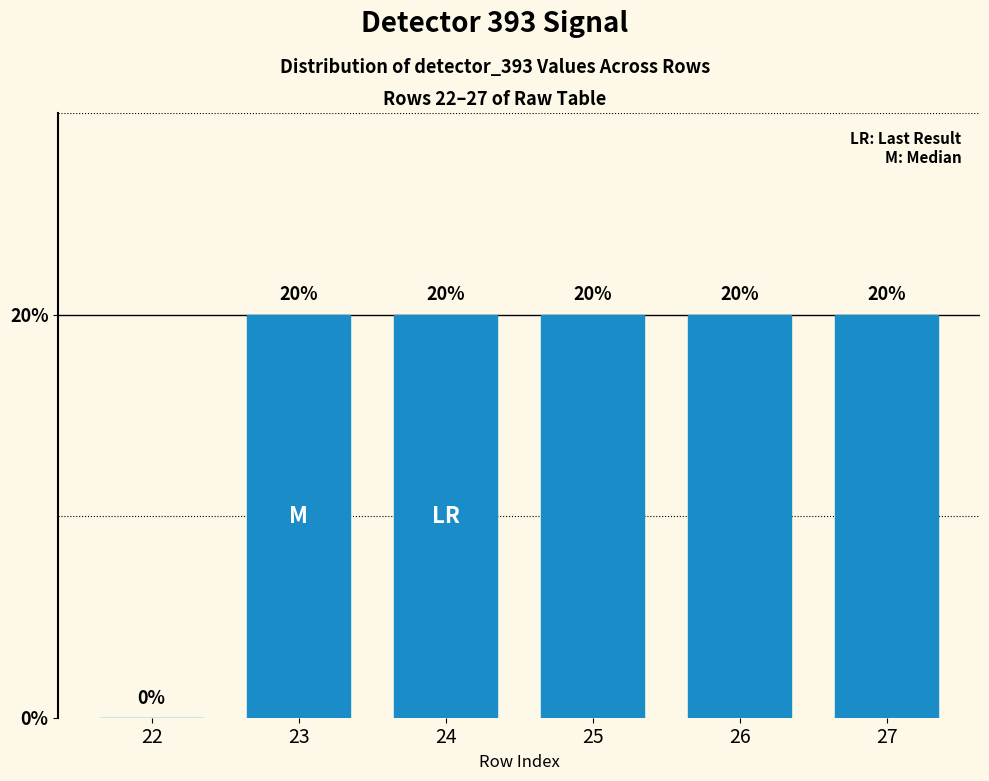

Reading right to left, extract all data points from this chart.

27=20	26=20	25=20	24=20	23=20	22=0